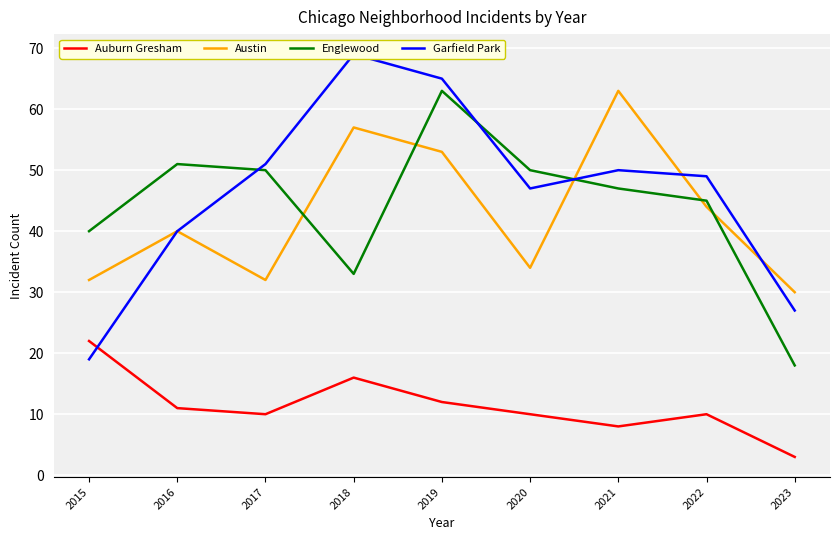

What is the average value of the Austin series?

43